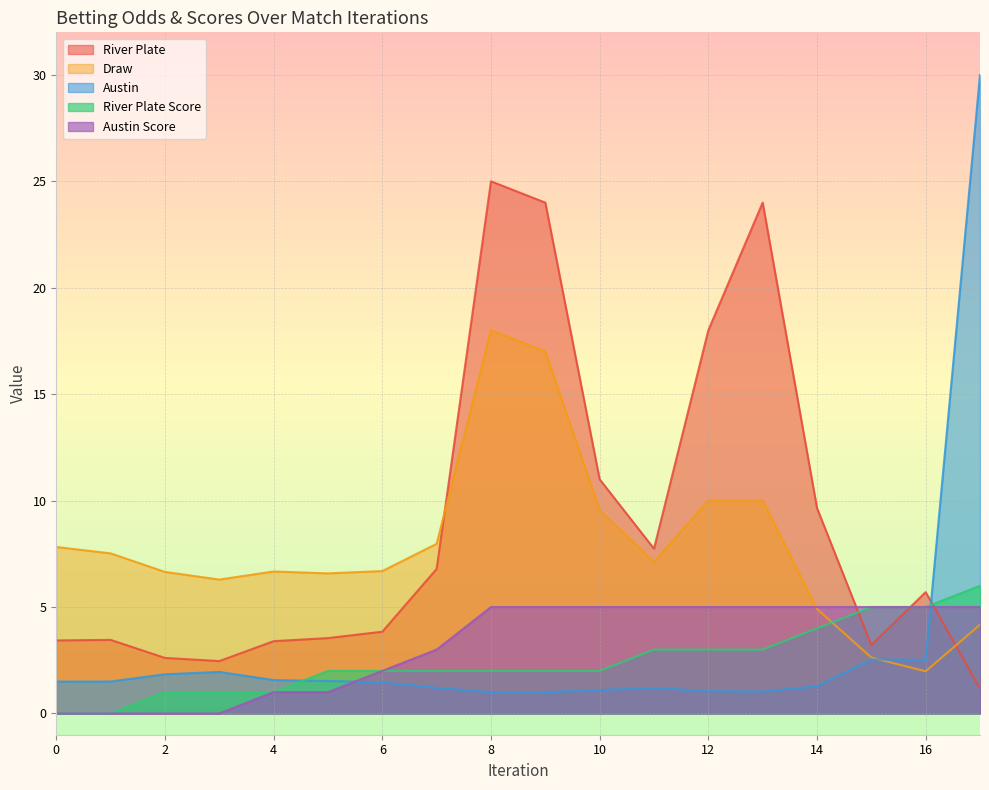

The River Plate series shows 10.3 at 11. True or false?

False